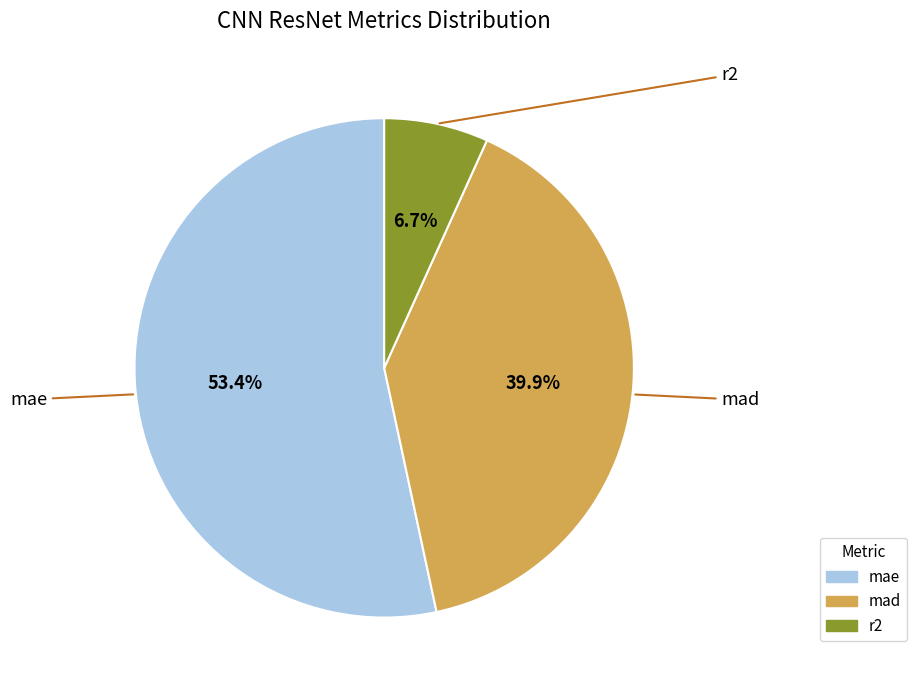

Combined, what portion of the pie is mae and r2?

60.1%